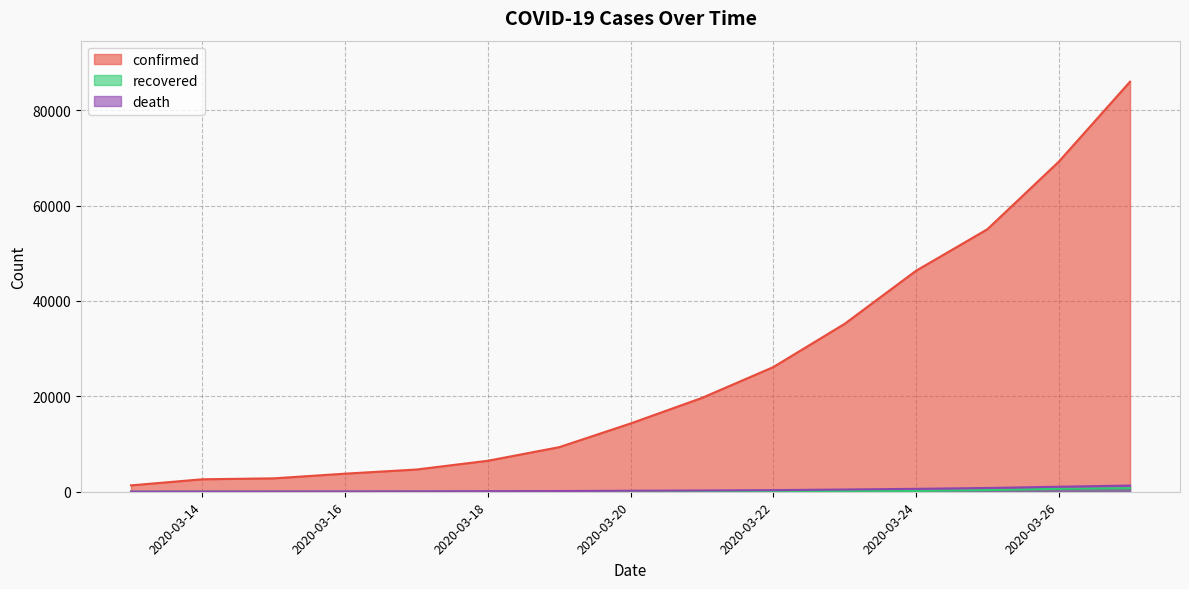

True or false: recovered has more than 0 interior local peaks.

False